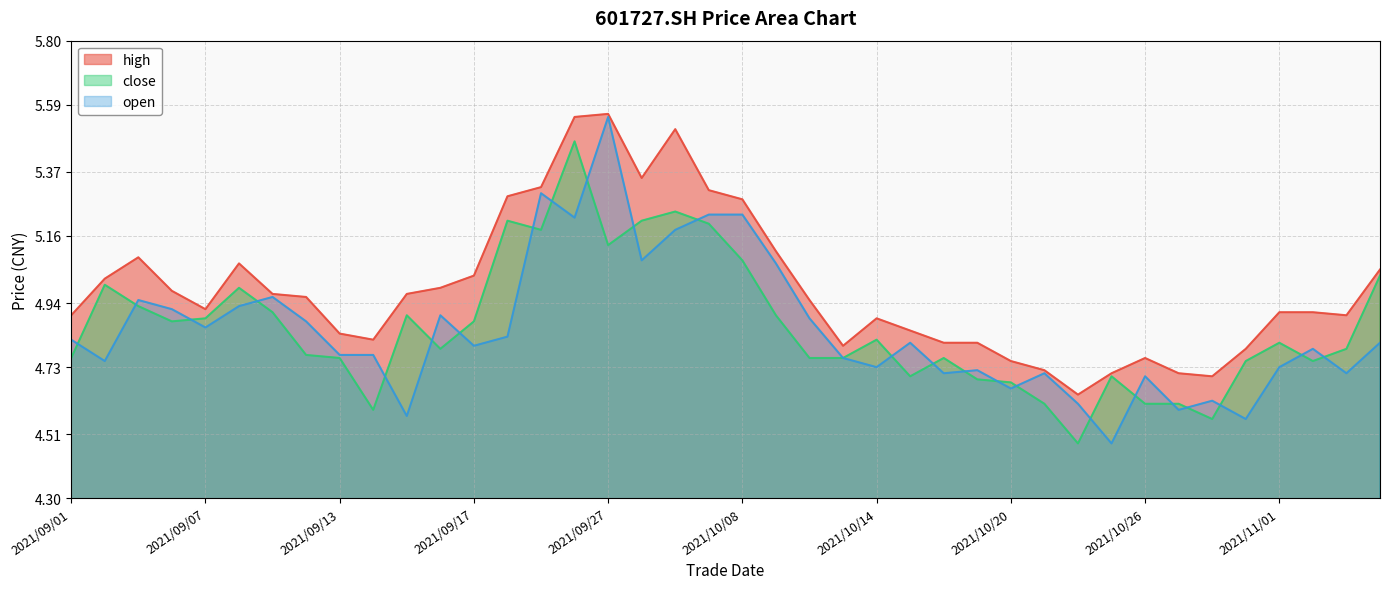

What is the sum of all open values?

194.2